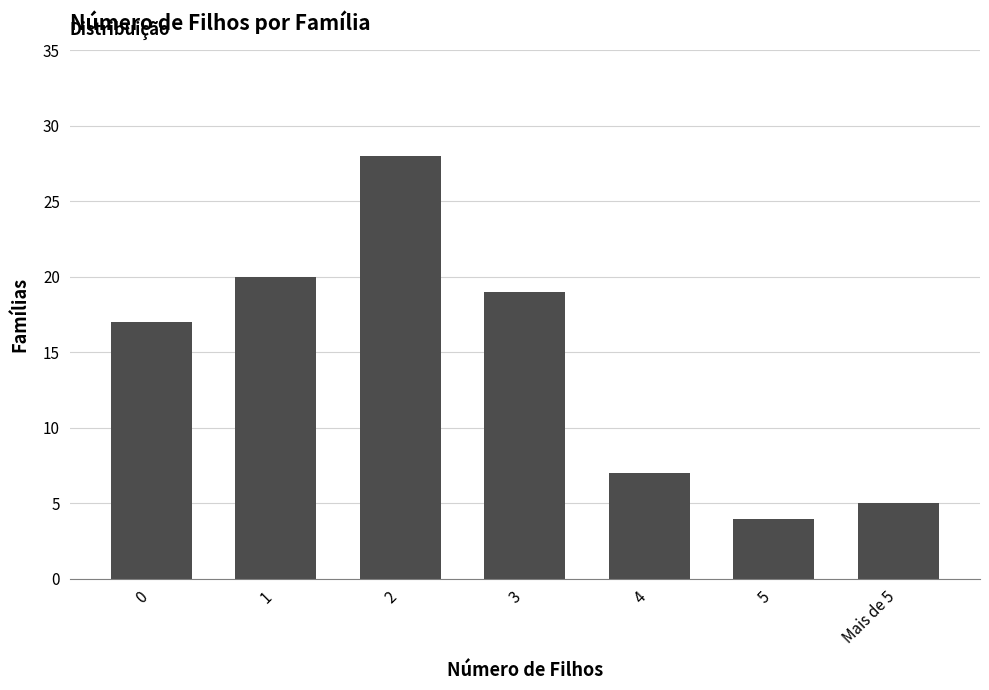

What is the value of the 1st bar from the left?

17